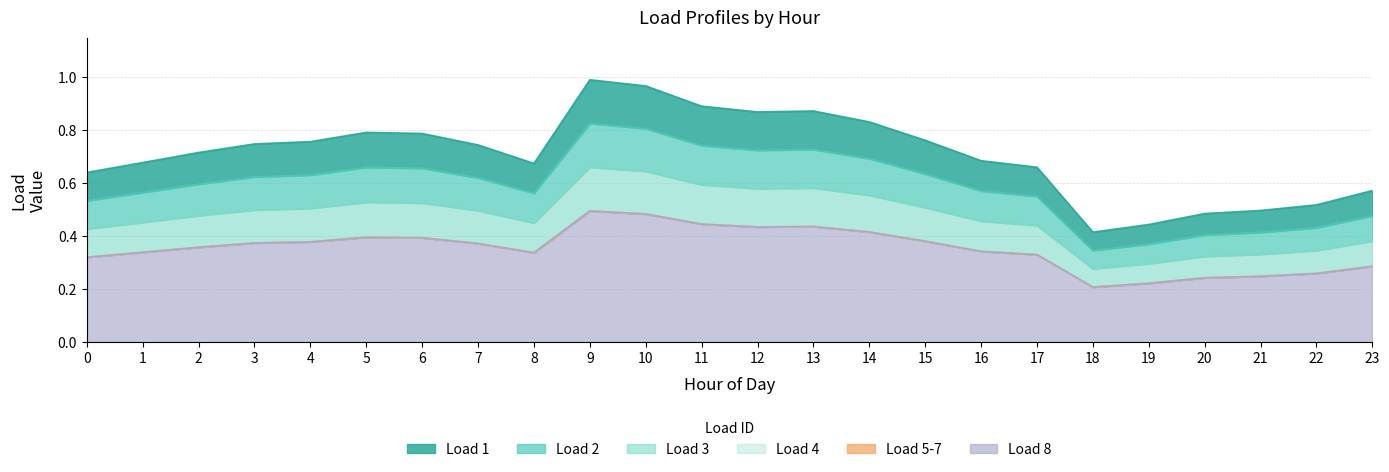

True or false: Load3 has more than 0 interior local peaks.

True